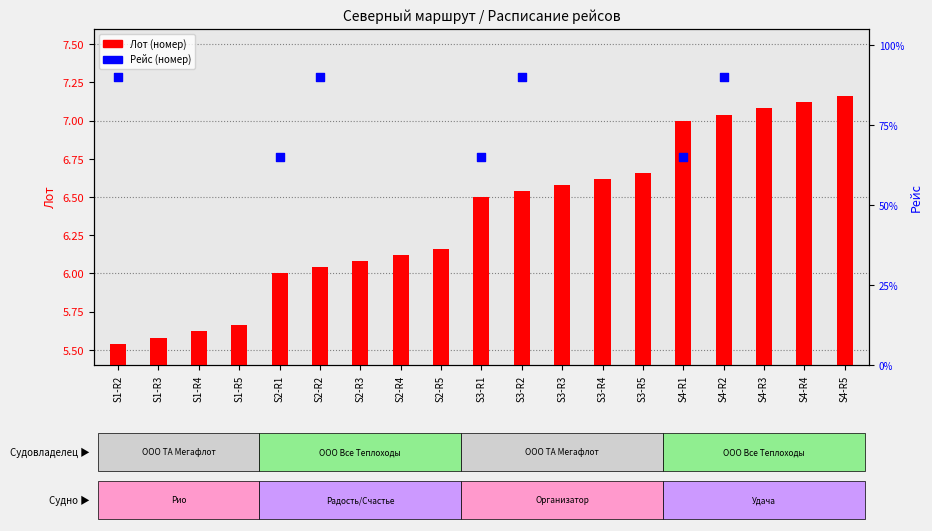

Which series has the largest Y range (max minus min)?

Рейс (номер)